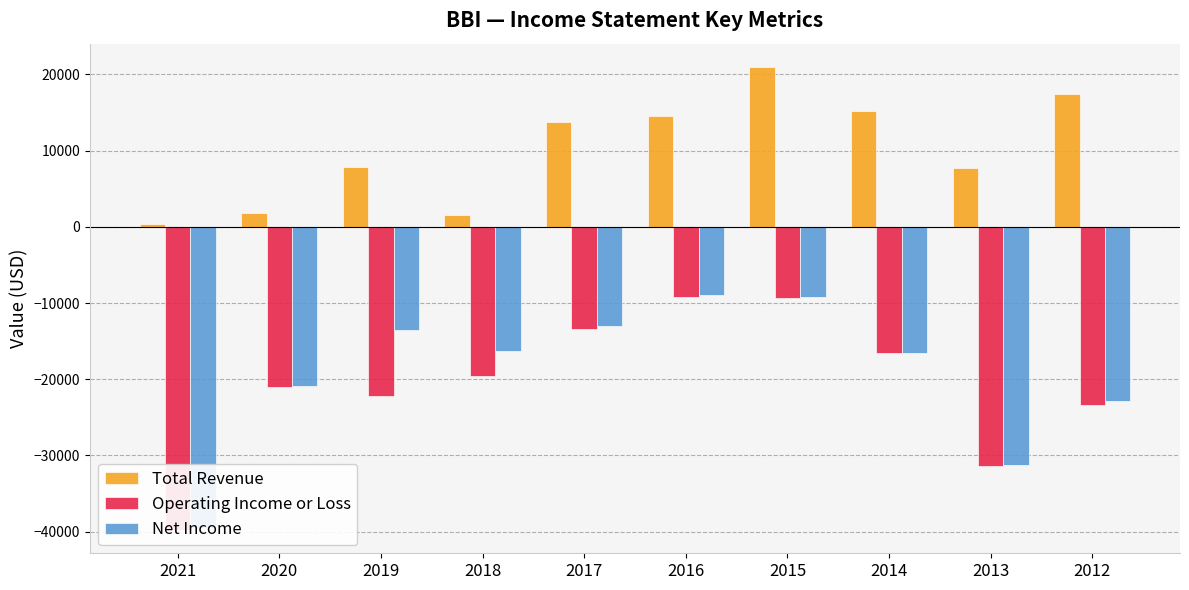

What is the average value of the Total Revenue series?

10140